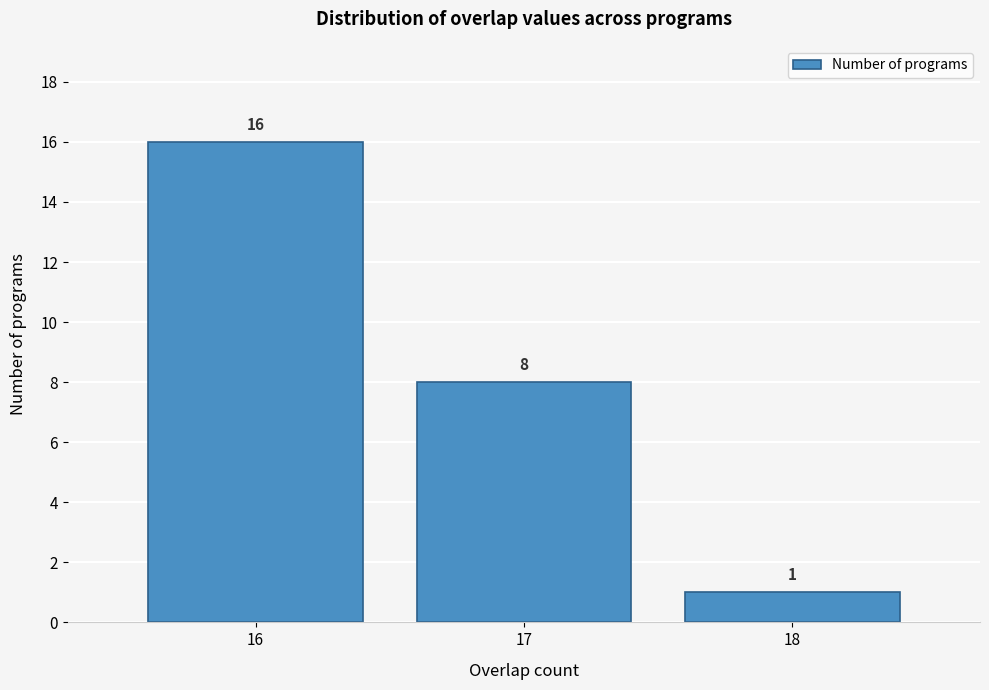

Reading left to right, list every bar in this chart as the range it spans on the x-axis followed by its height.

15.5 to 16.5: 16
16.5 to 17.5: 8
17.5 to 18.5: 1